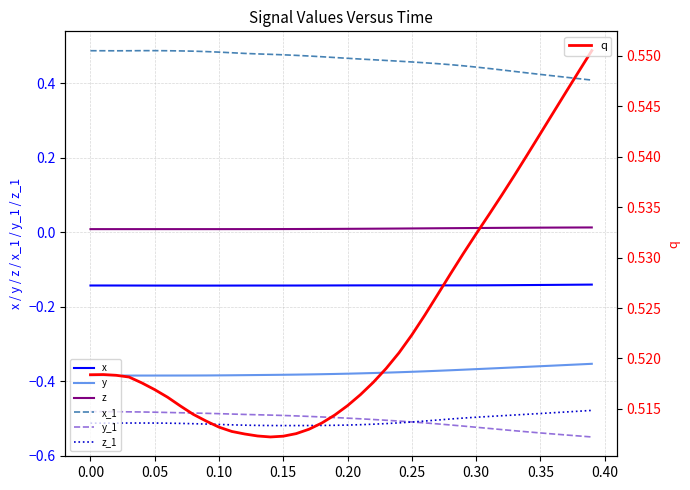

Is the value of x at 0.10 greater than the value of x_1 at 0.35?

No